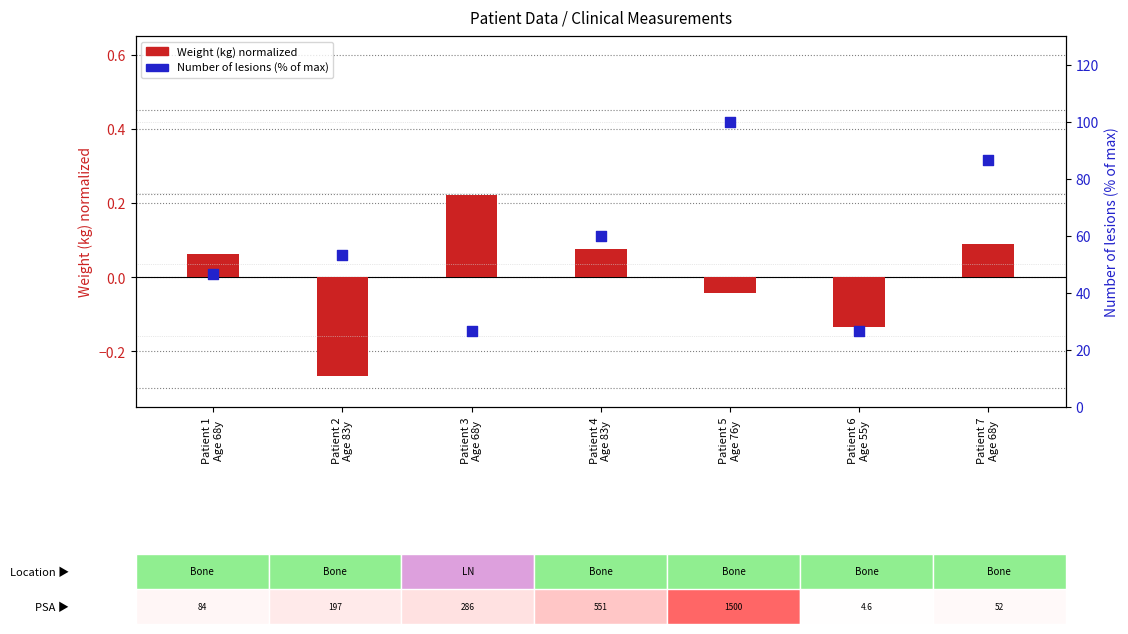

What are all the series names shown in the legend?

Weight (kg) (normalized), Number of lesions (% of max)